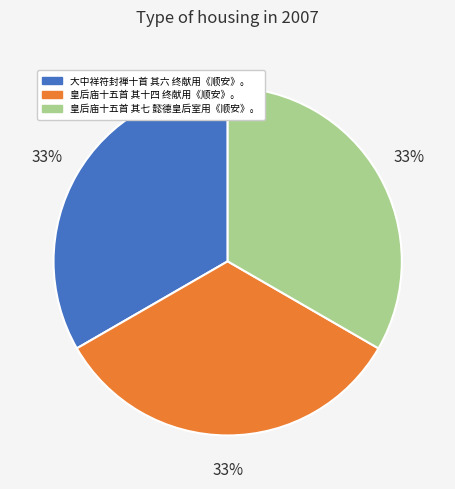

Is it true that 皇后庙十五首 其十四 终献用《顺安》。 is 33% of the pie?

True